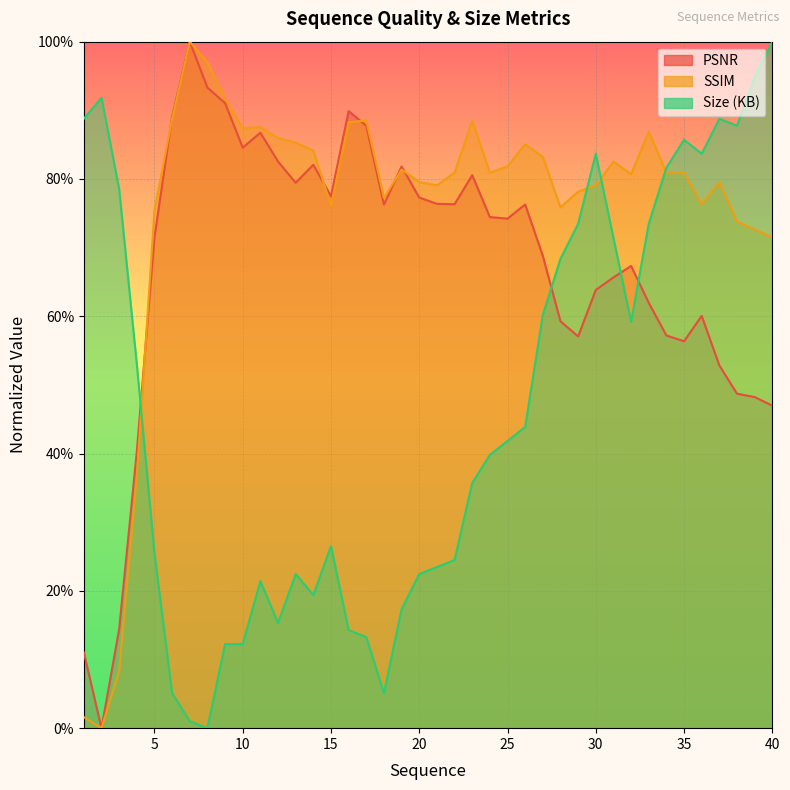

True or false: PSNR and Size (KB) cross at least once.

True